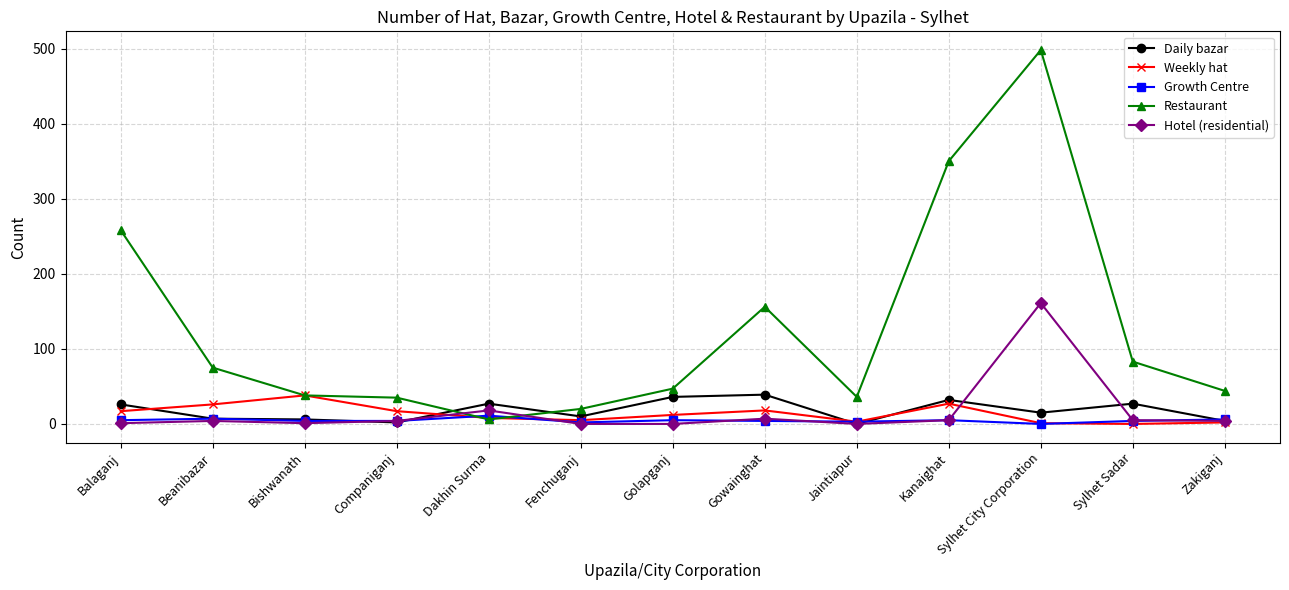

What is the total value across all series at Sylhet City Corporation?

675